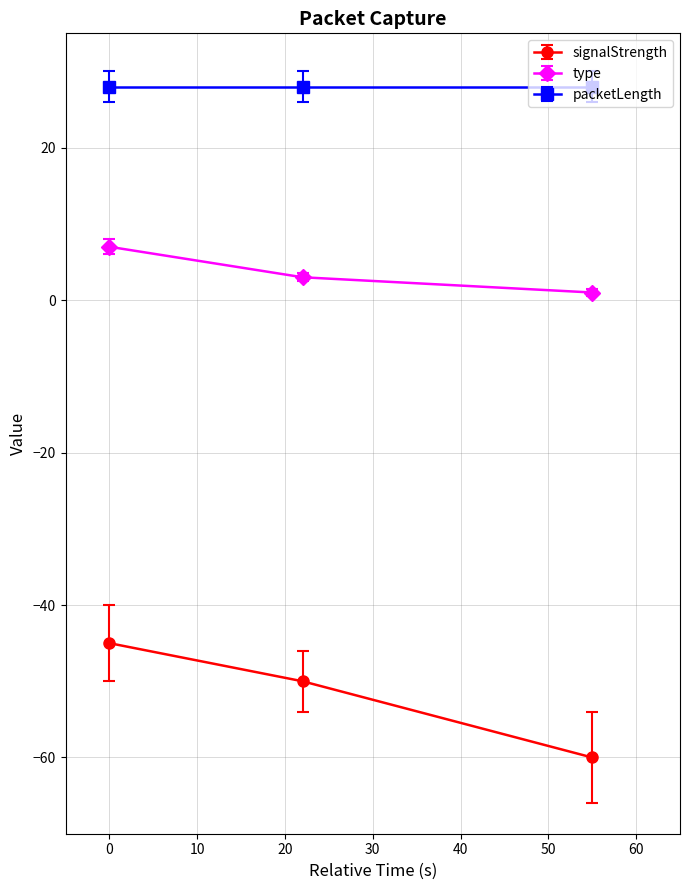

What is the average value of the type series?

4